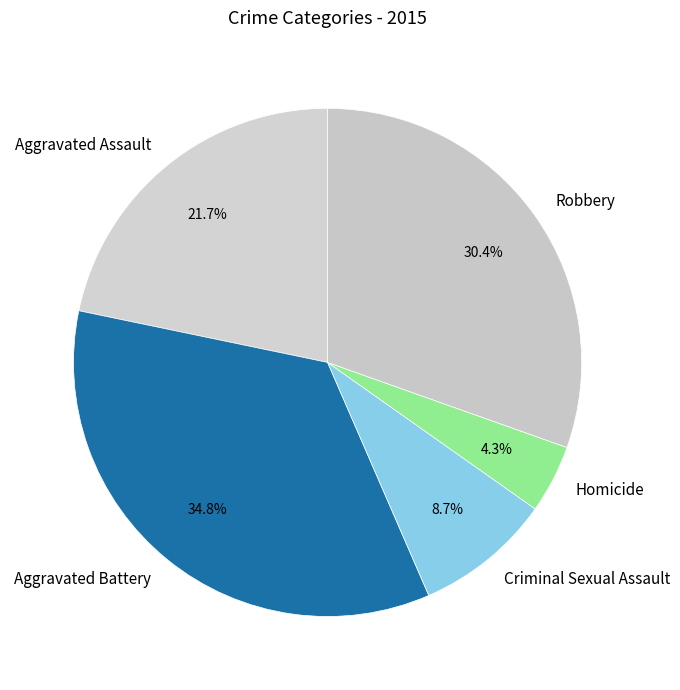

Is there a majority slice in this chart?

No